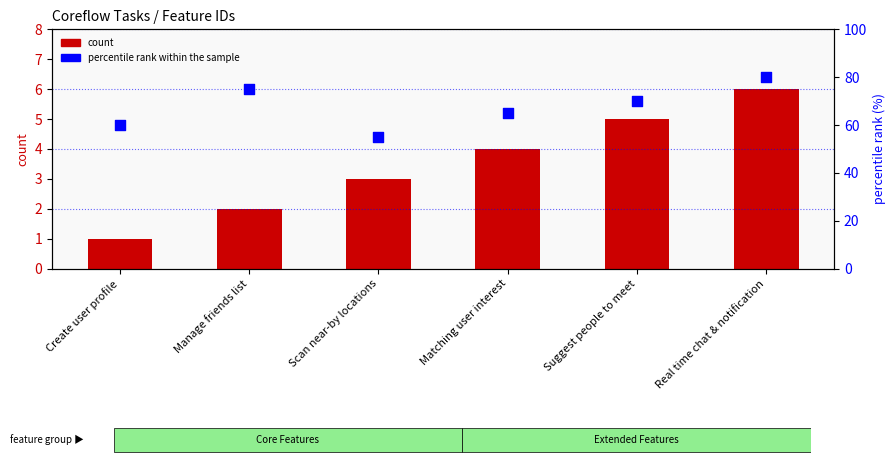

What are all the series names shown in the legend?

count, percentile rank within the sample